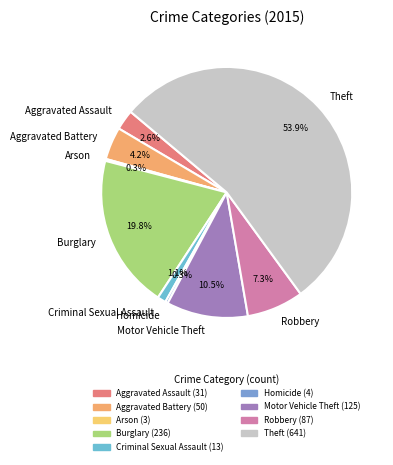

Approximately how many times larger is the value at Theft compared to Burglary?

2.7